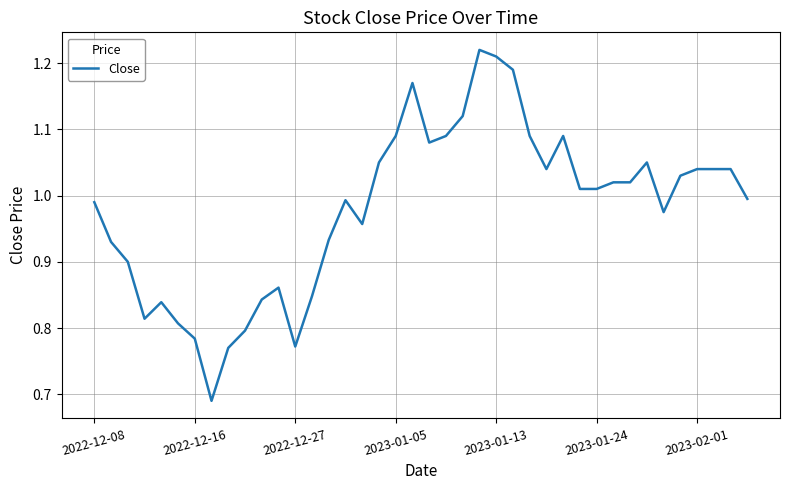

What is the difference between the maximum and minimum values?

0.5